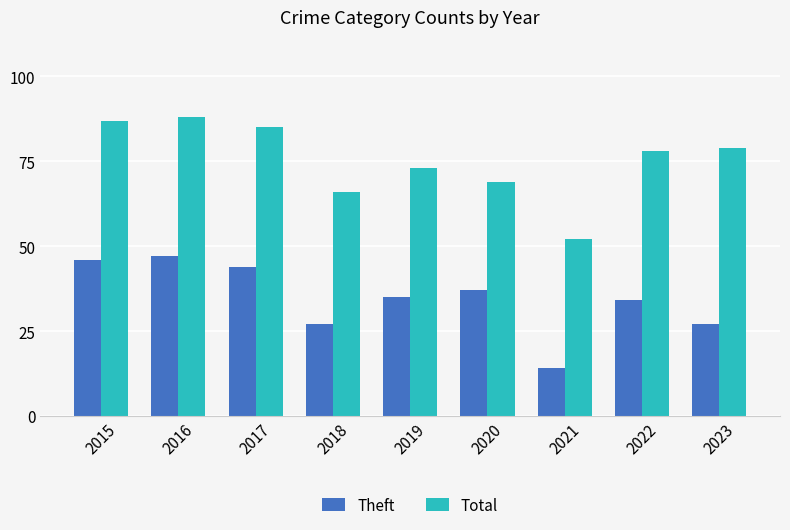

What is the difference between the second highest and second lowest values in the Total series?

21